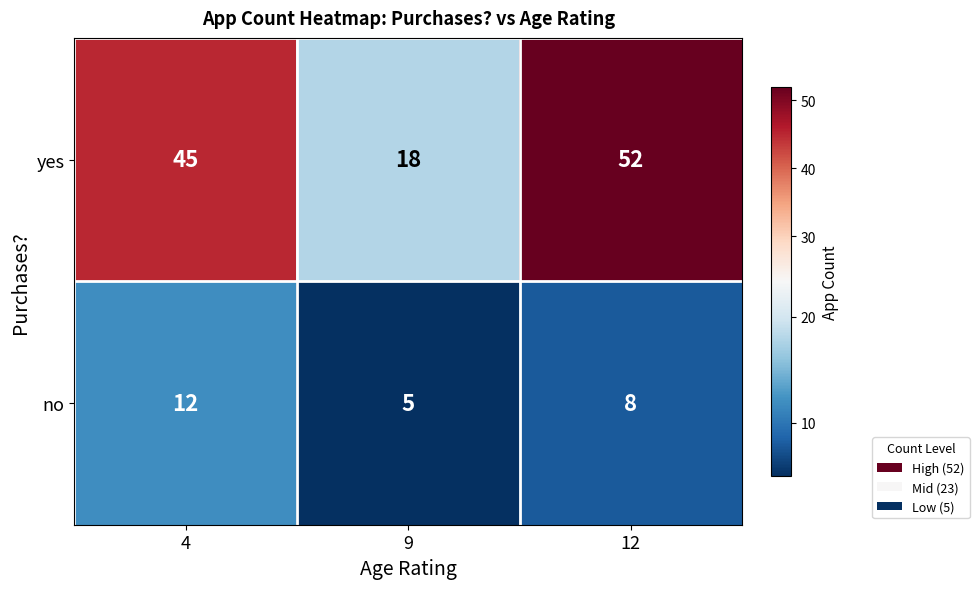

Reading left to right, what are all the values shown in this chart?

yes: 45	18	52
no: 12	5	8